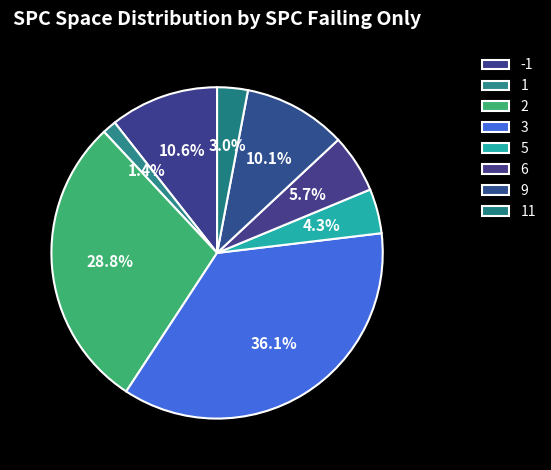

Count the number of slices in the pie.

8